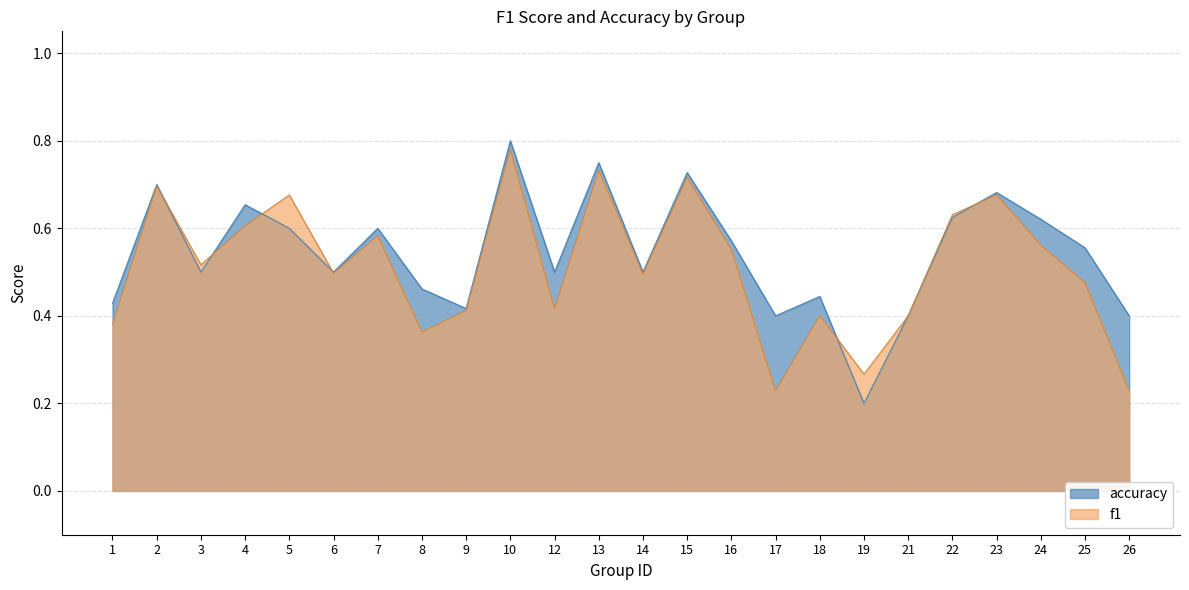

What is the minimum value shown in the chart?

0.2